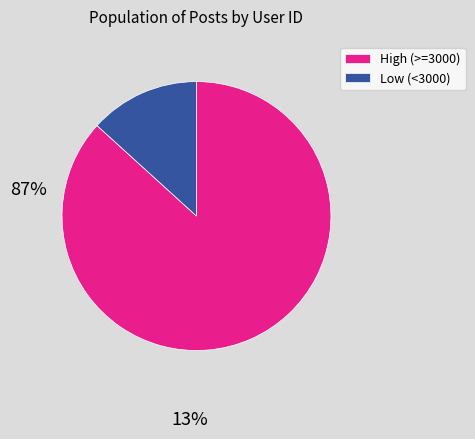

Which category has the smallest portion of the pie?

Low (<3000)